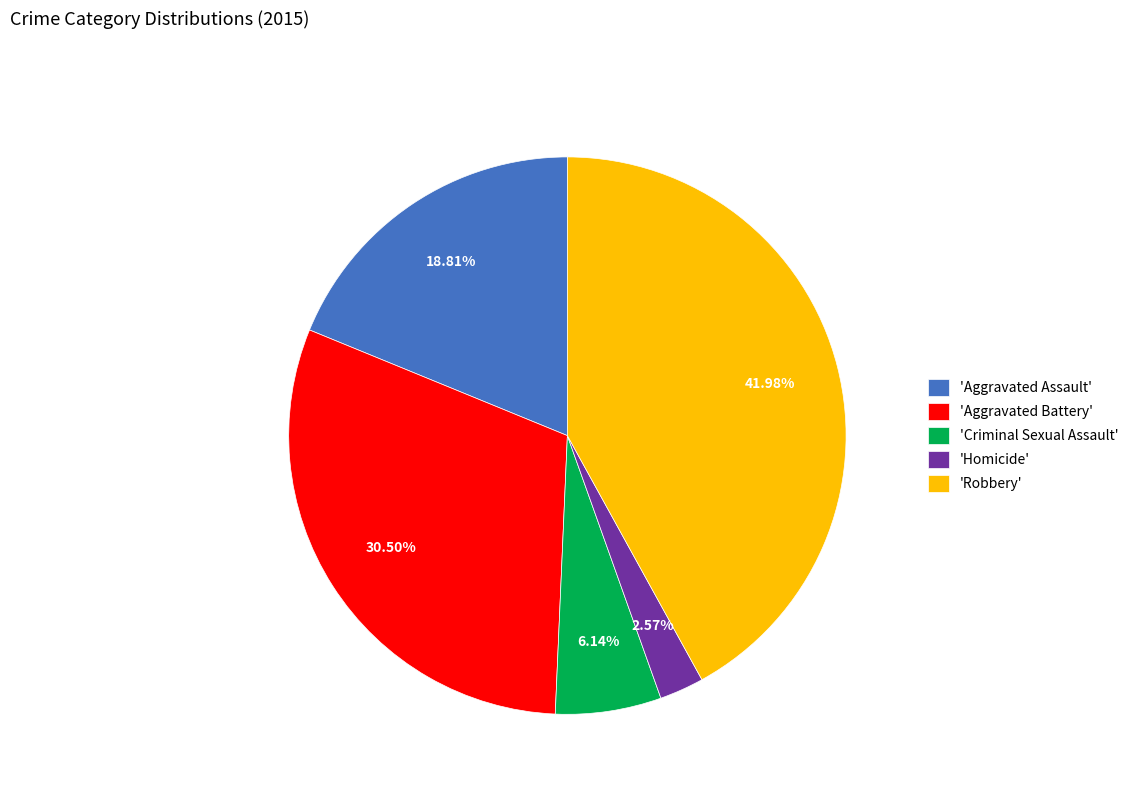

Which category has the smallest portion of the pie?

'Homicide'